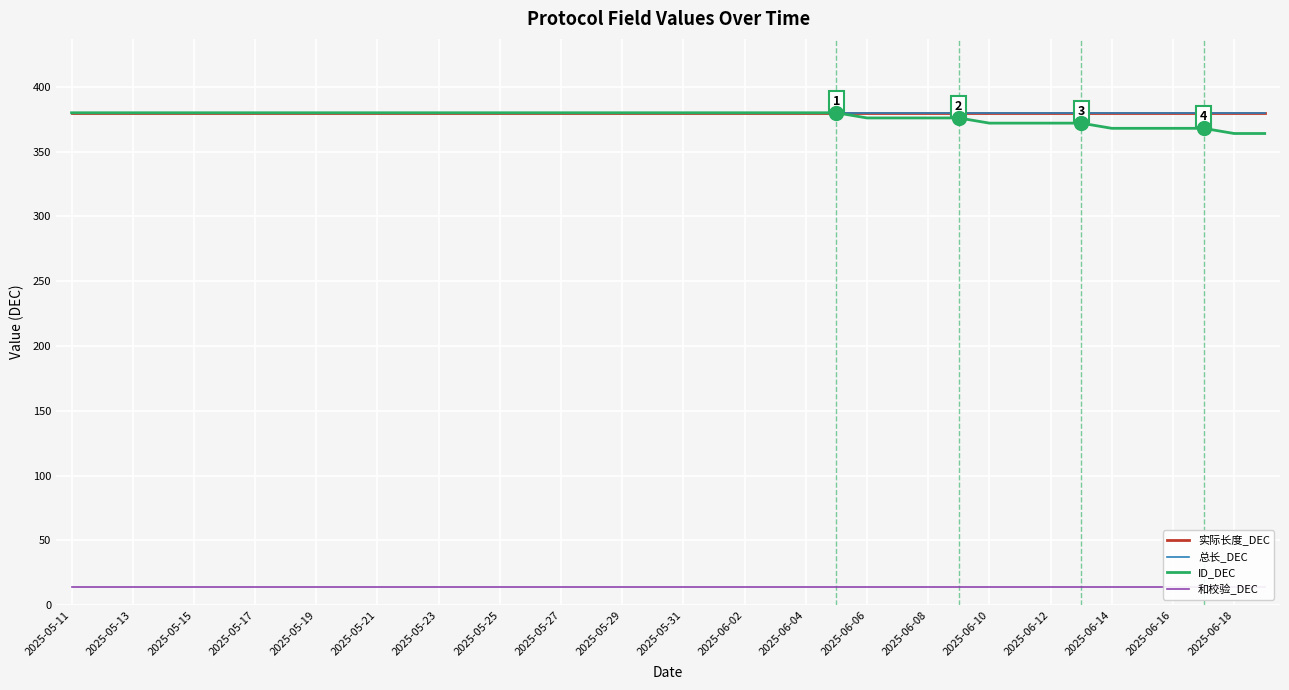

The value of 实际长度_DEC at 2025-06-16 is 380. True or false?

True